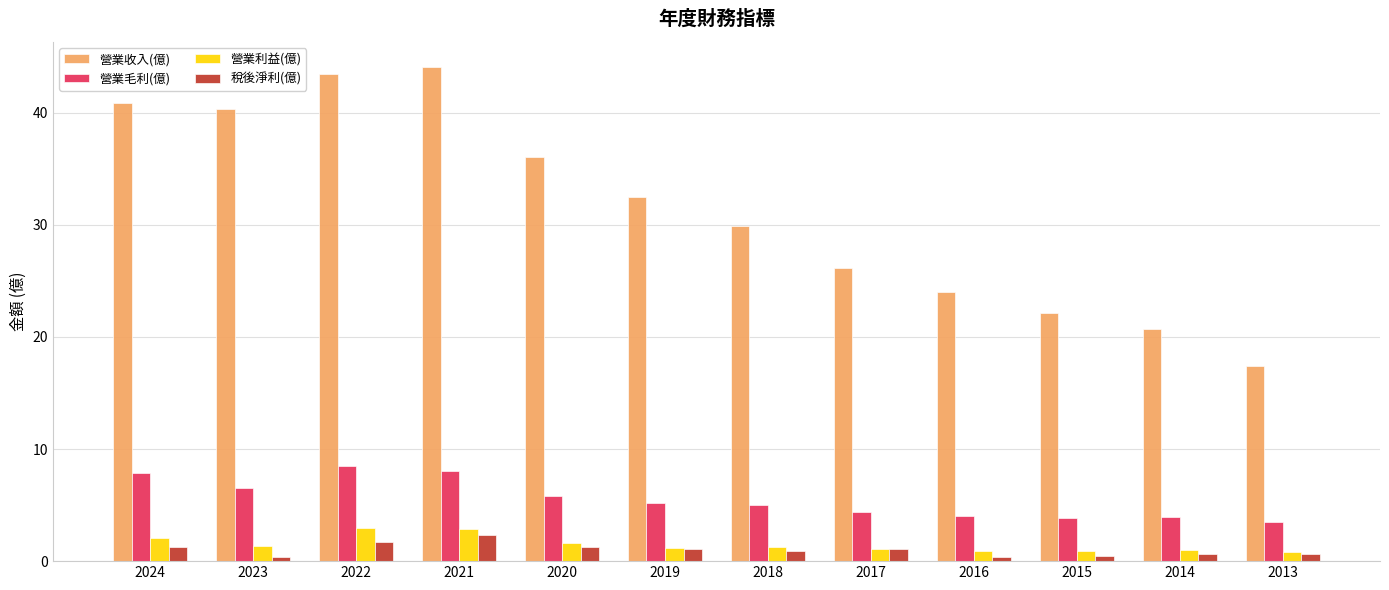

What is the greatest value displayed?

44.1